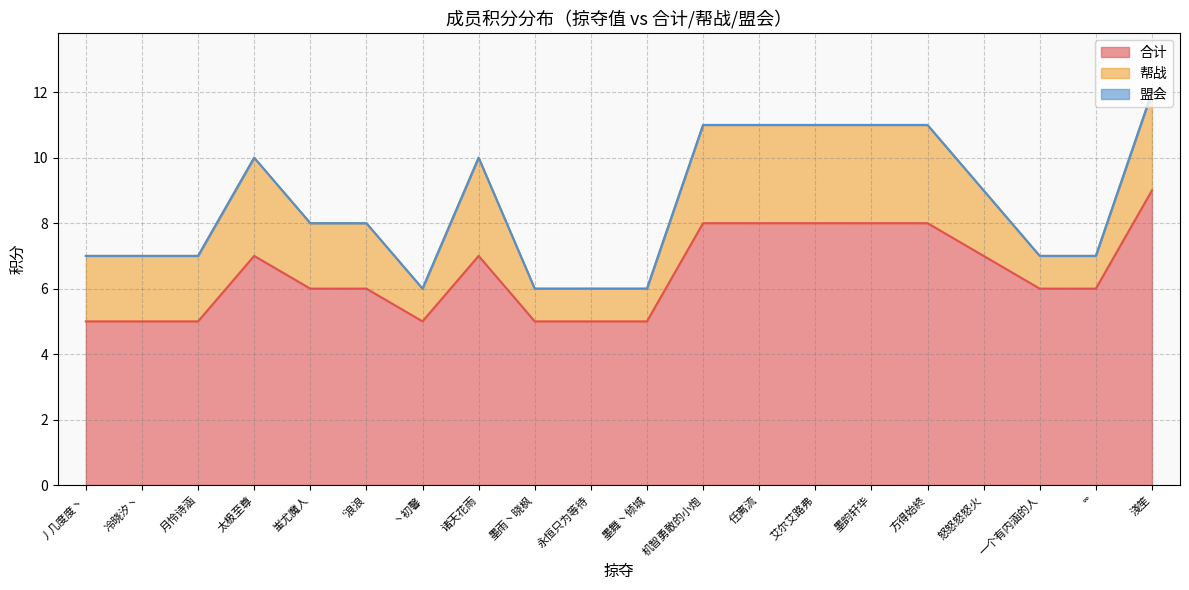

Does the chart have visible grid lines?

Yes